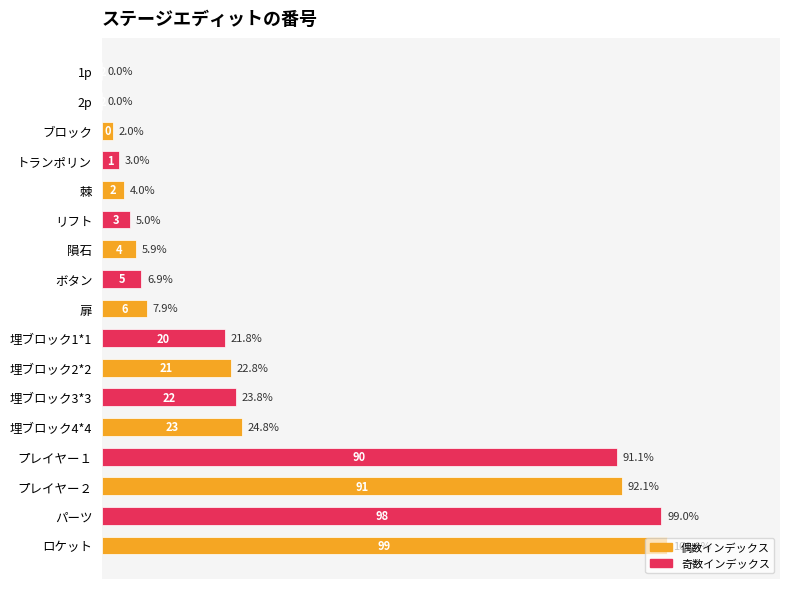

What is the change in value from トランポリン to ボタン?

+4.0